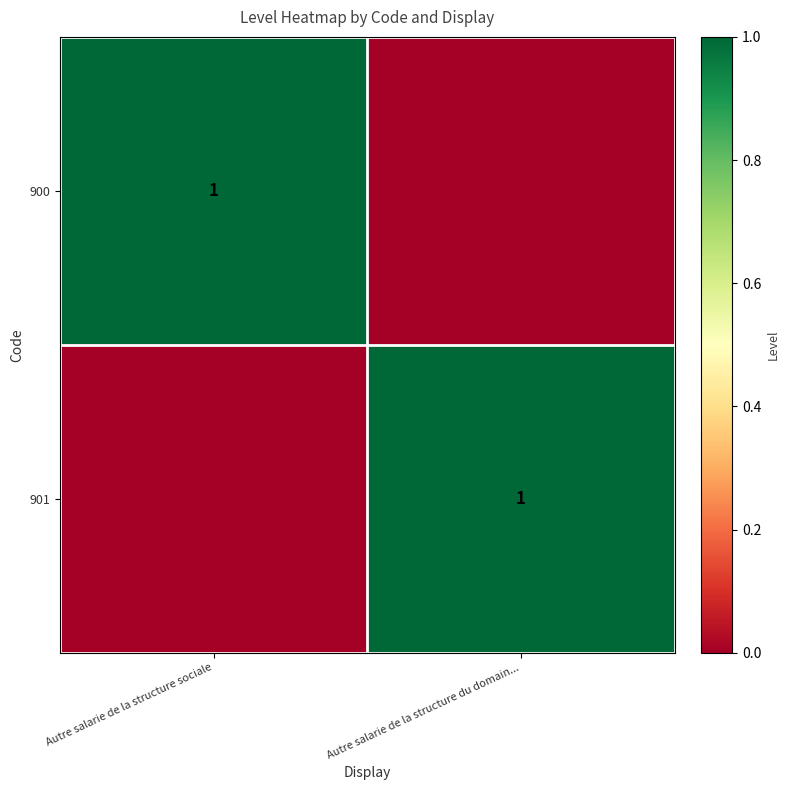

The value of 900 at Autre salarie de la structure sociale is 1. True or false?

True